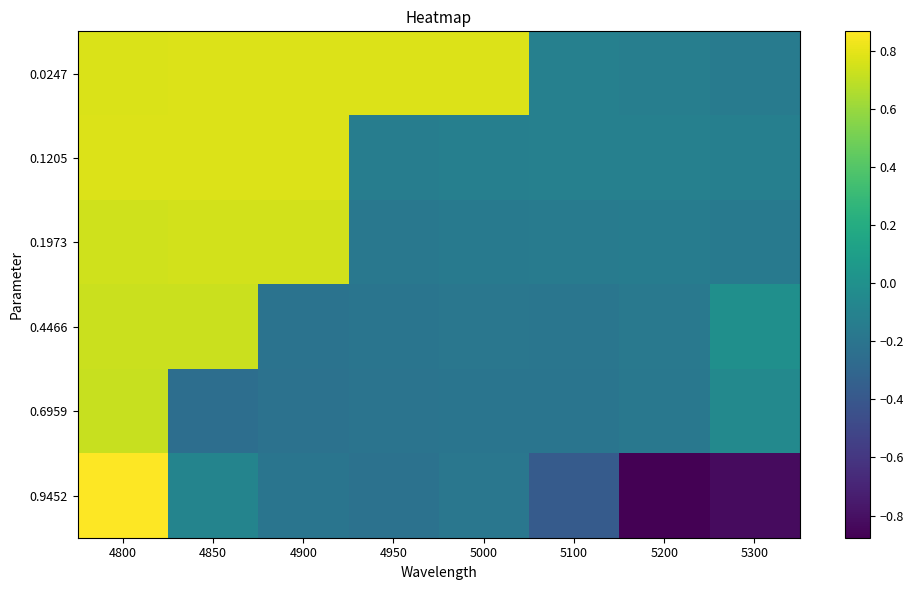

Which series has the largest total across all categories?

0.0247